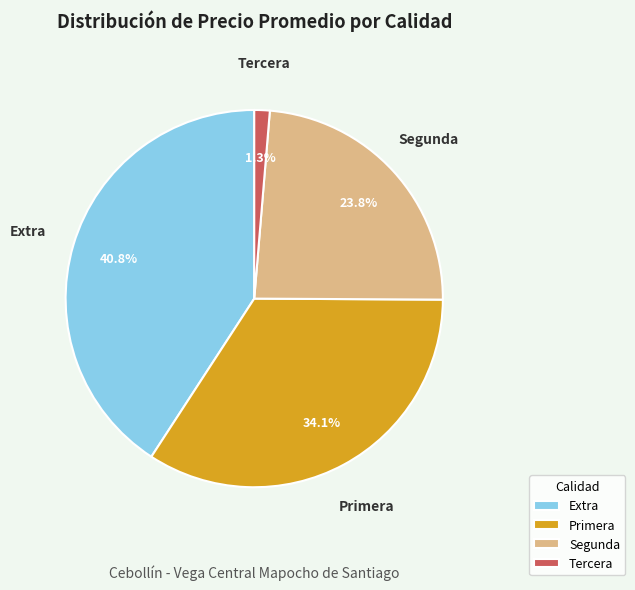

Between Extra and Primera, which is larger?

Extra